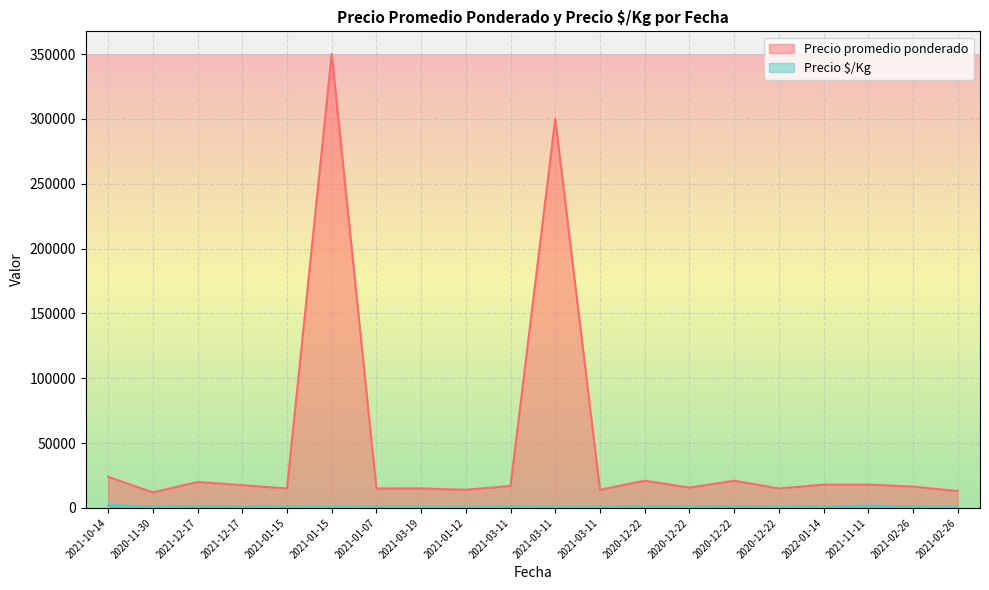

What is the label of the 7th point from the right?

2020-12-22